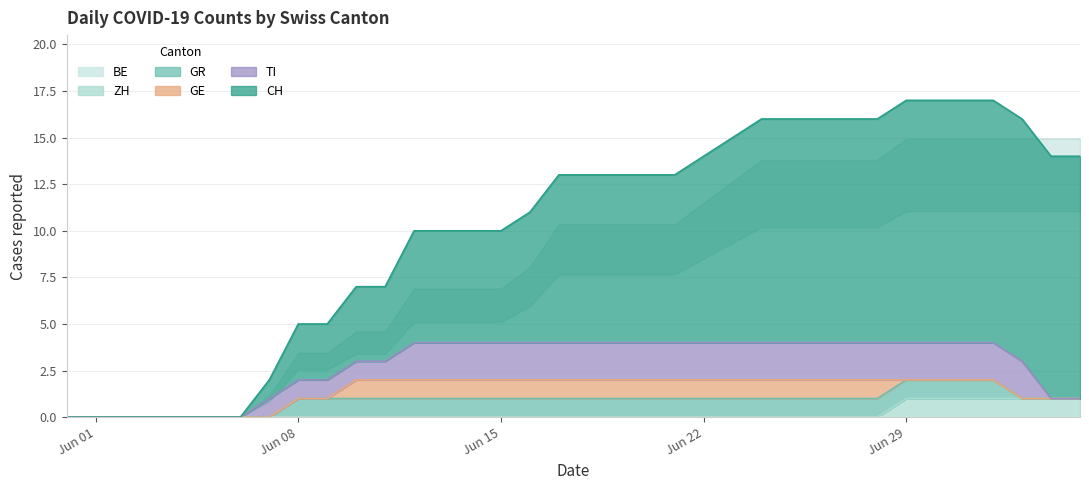

Which has a higher value, 2020-06-22 or 2020-06-19?

2020-06-22